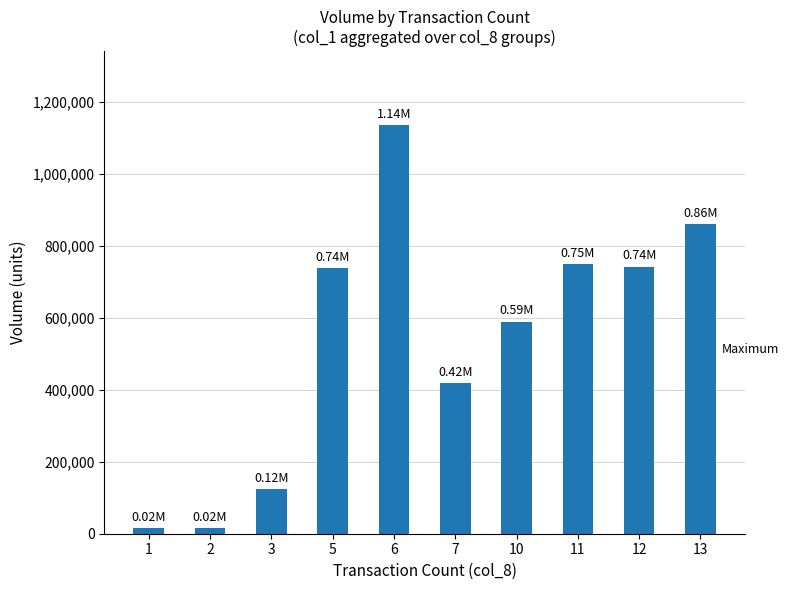

What is the value of the 5th bar from the left?

1137000